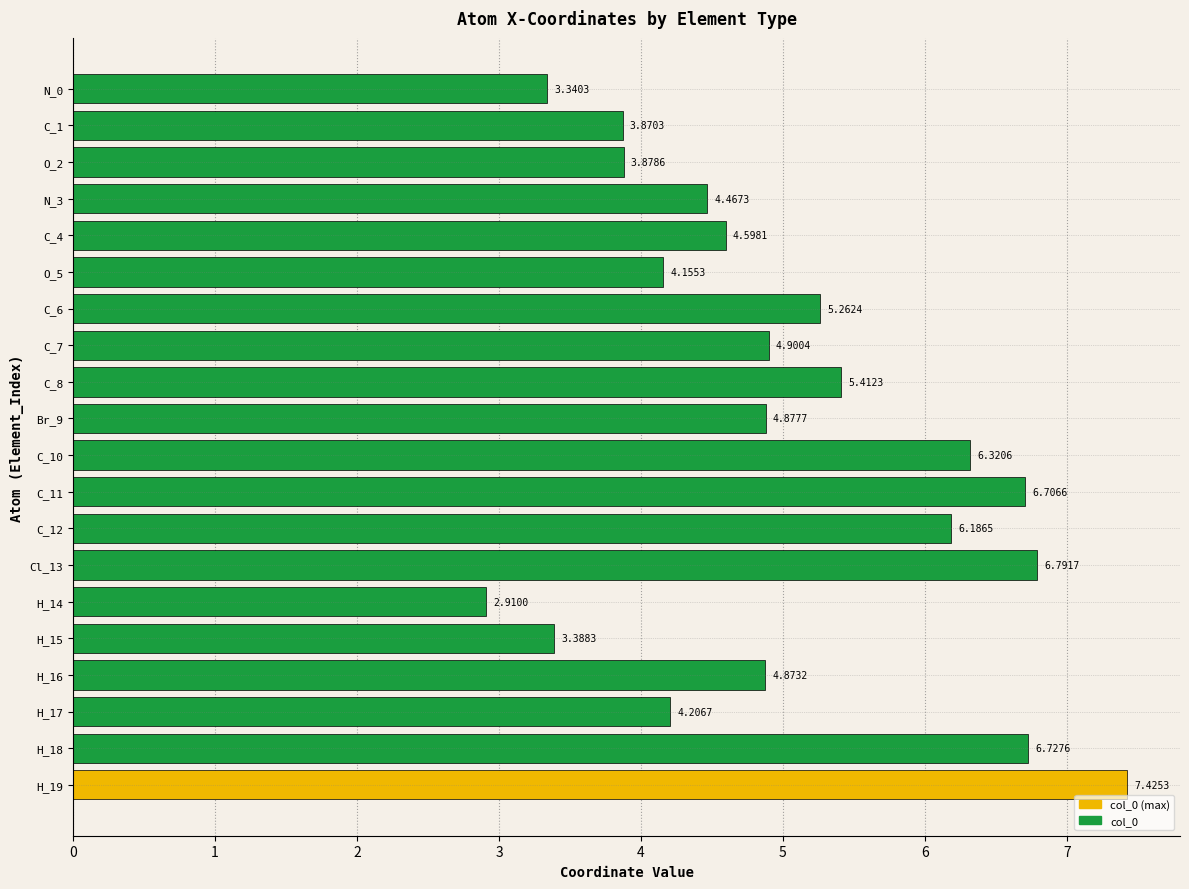

What is the sum of the values at Br_9 and Cl_13?

11.7